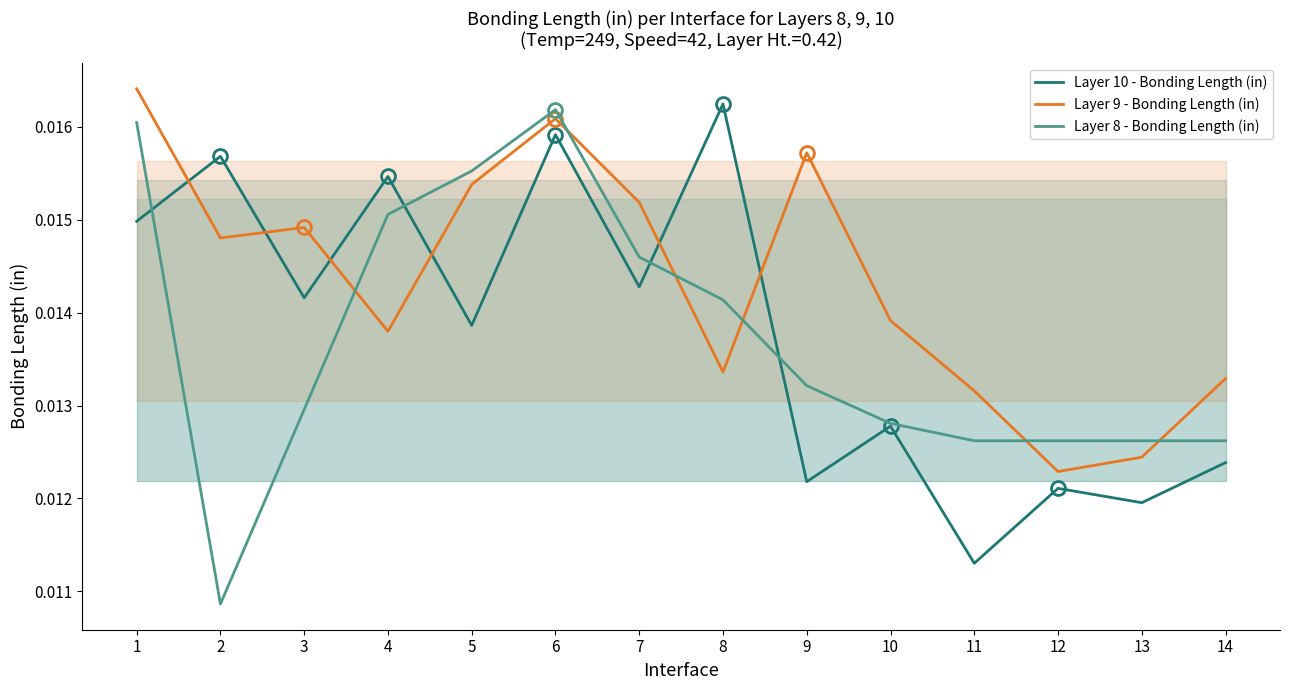

Rank the series by their maximum value, from lowest to highest.

Layer 8 - Bonding Length (in), Layer 10 - Bonding Length (in), Layer 9 - Bonding Length (in)